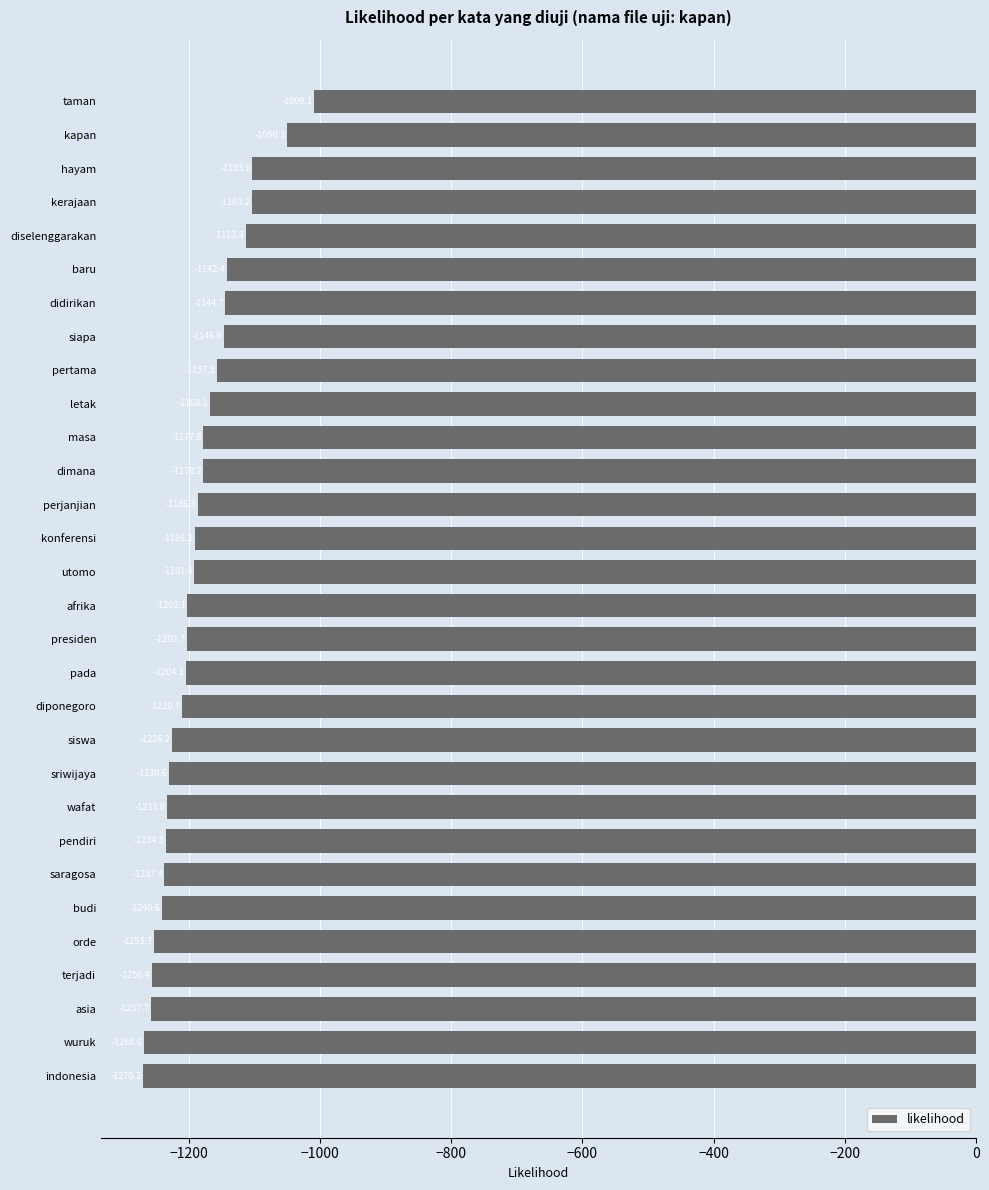

What is the greatest value displayed?

-1009.1